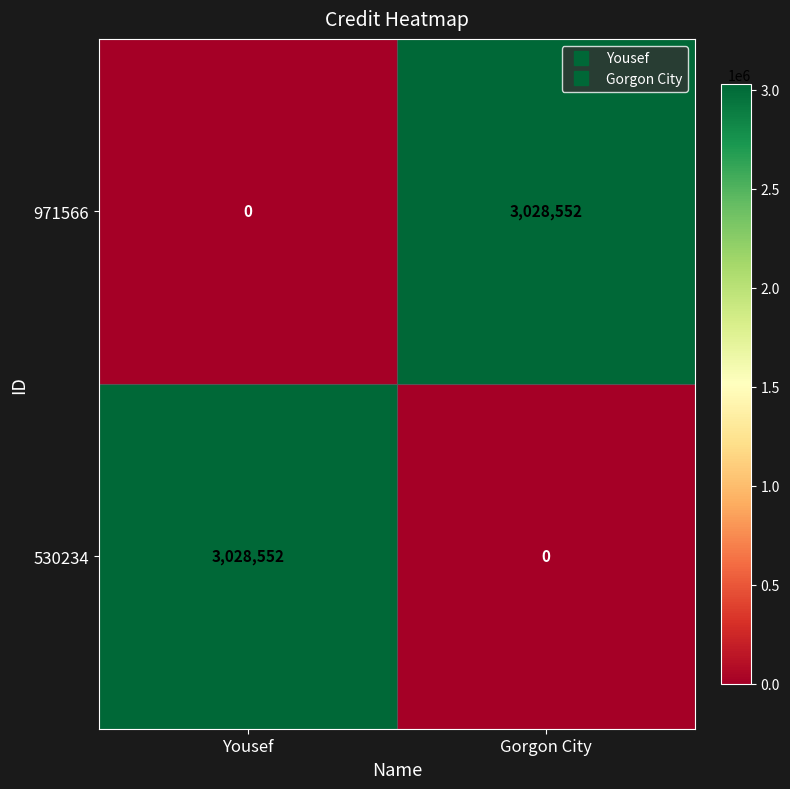

Reading left to right, list all the values displayed in this chart.

971566: 0	3028552
530234: 3028552	0